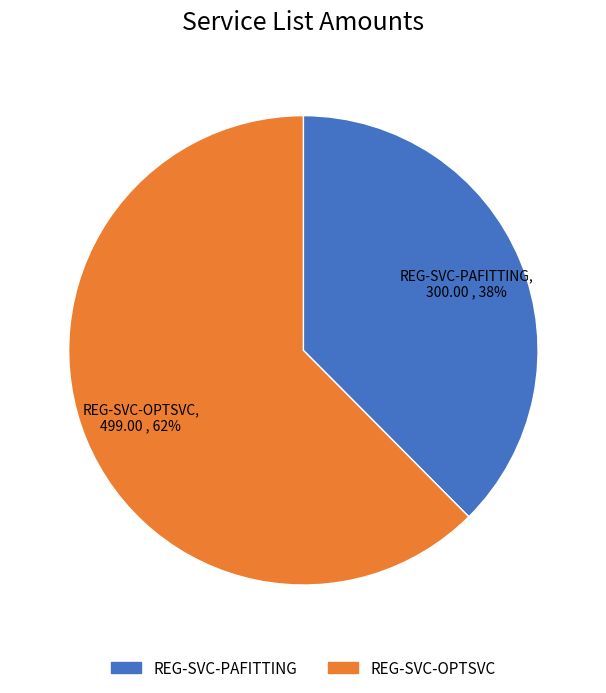

To the nearest percent, what portion does REG-SVC-OPTSVC represent?

62%